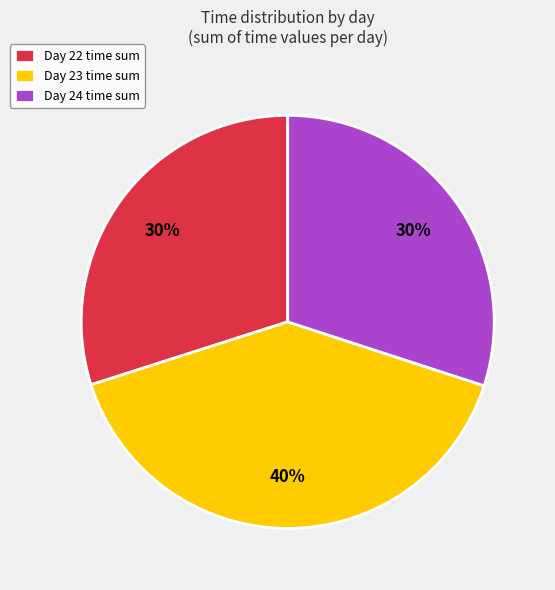

How many segments does this pie chart have?

3